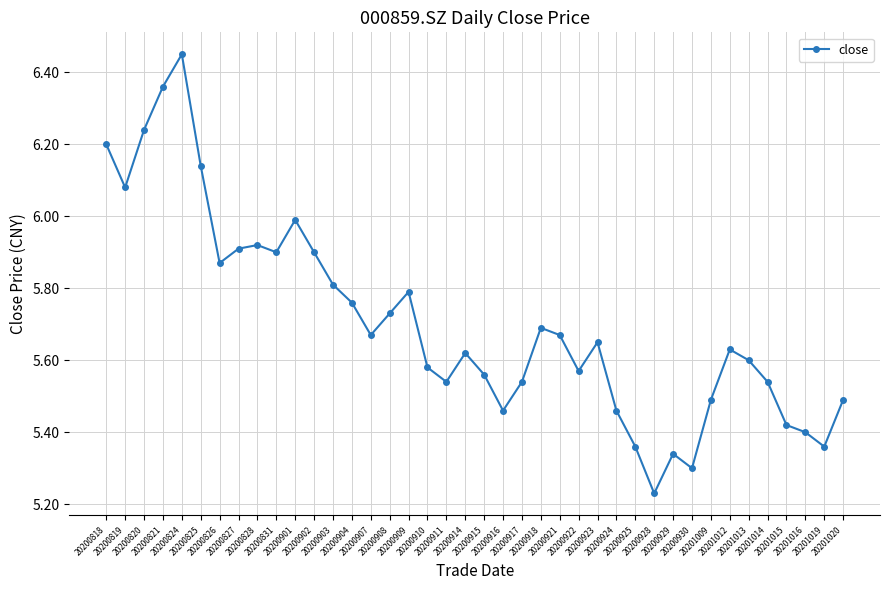

What is the sum of the values at 20200909 and 20201016?

11.2